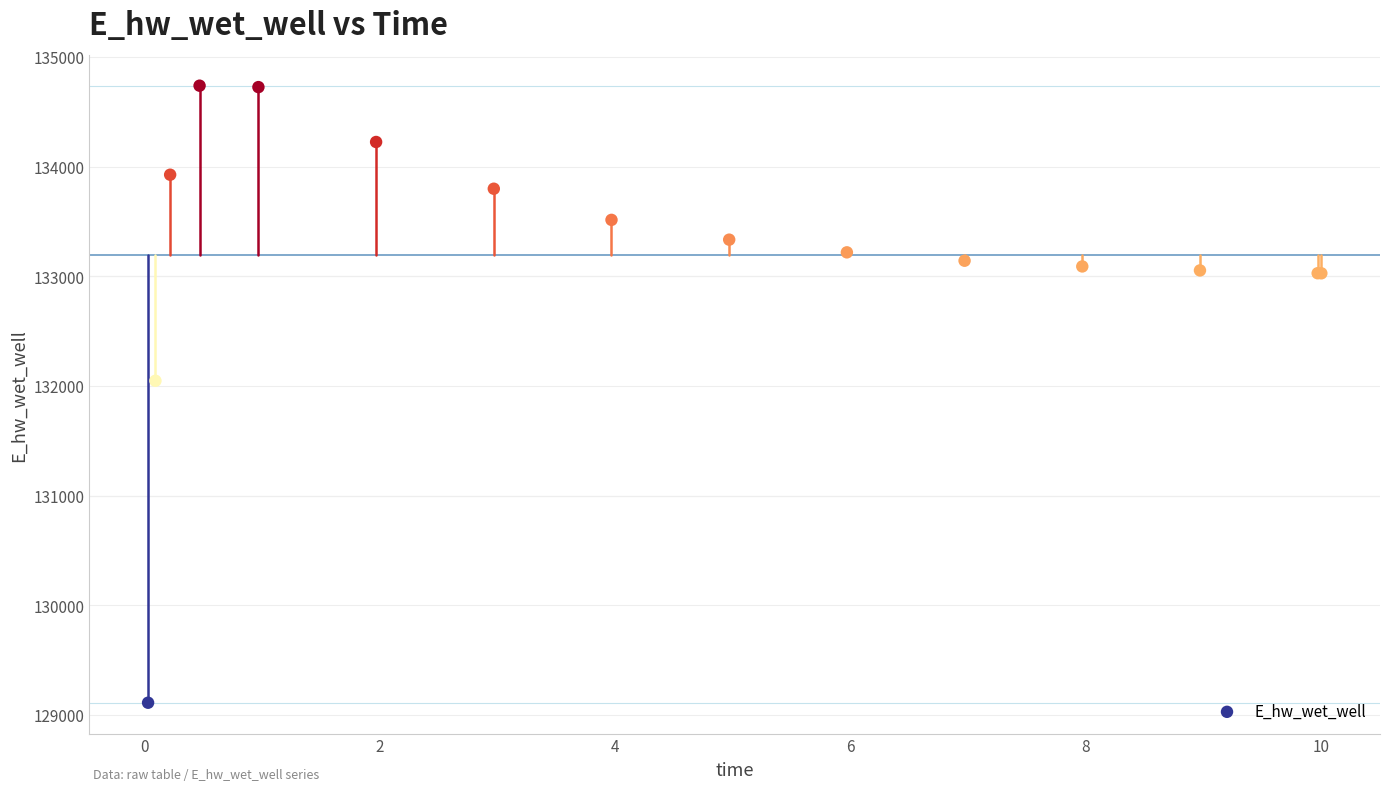

What Y value in the scatter plot is closest to 131924?

132047.2